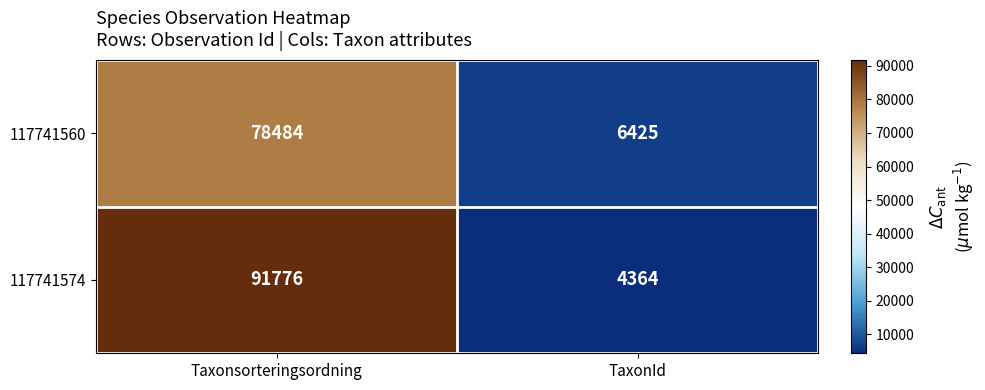

Is it true that 117741574 equals 2559 at TaxonId?

False